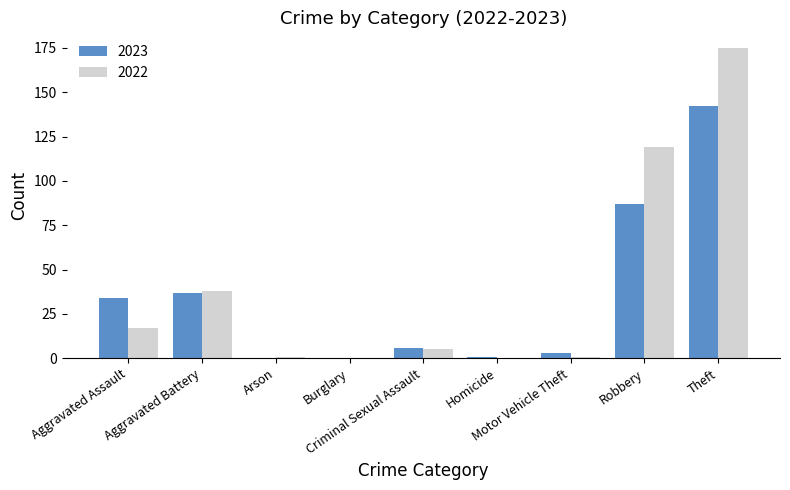

At which label does 2022 reach its peak?

Theft